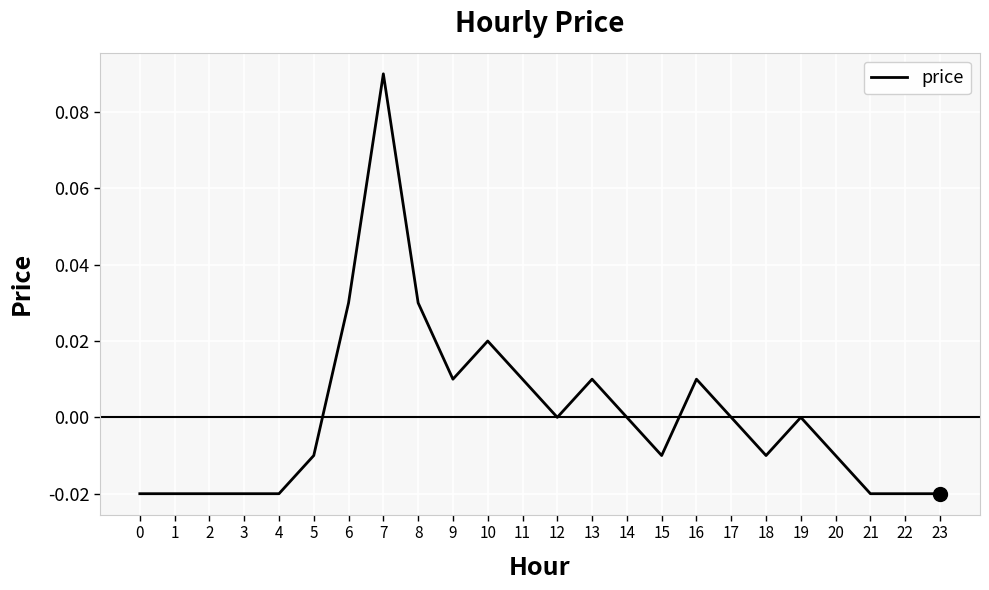

The value at 0 is -0.0. True or false?

True